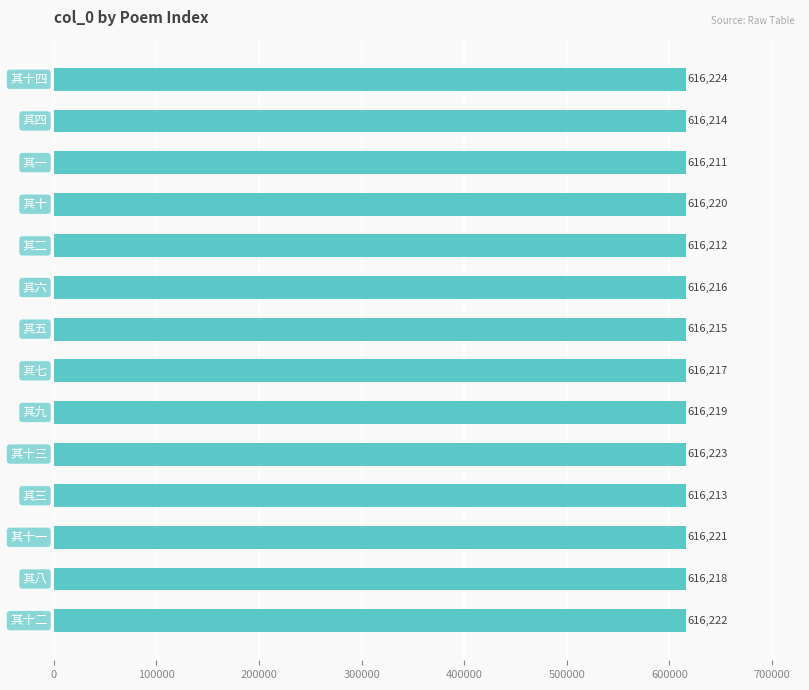

What is the minimum value shown in the chart?

616211